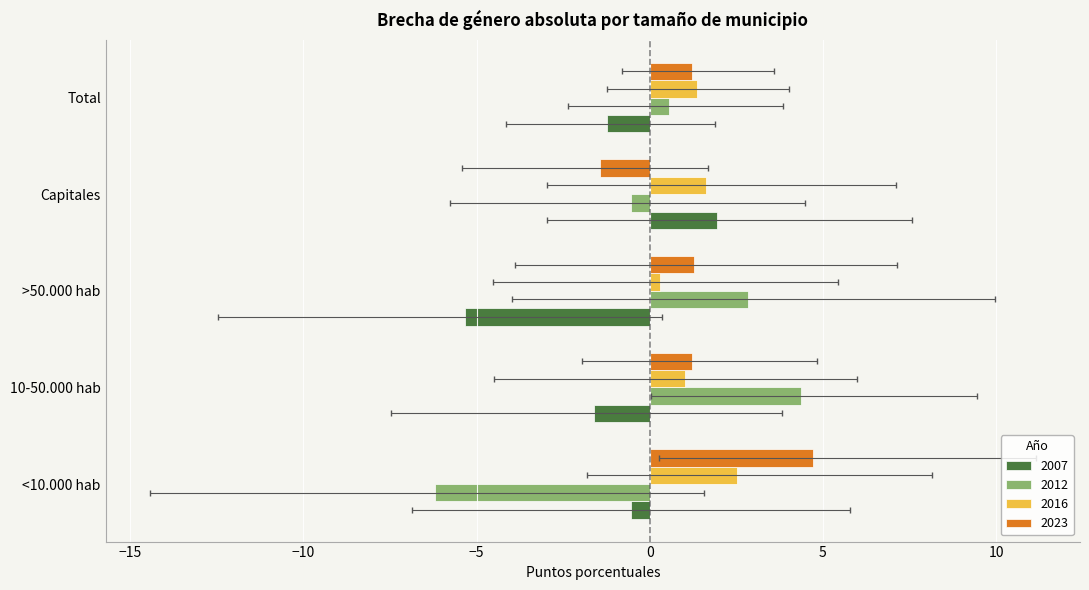

Which series has the largest total across all categories?

2023